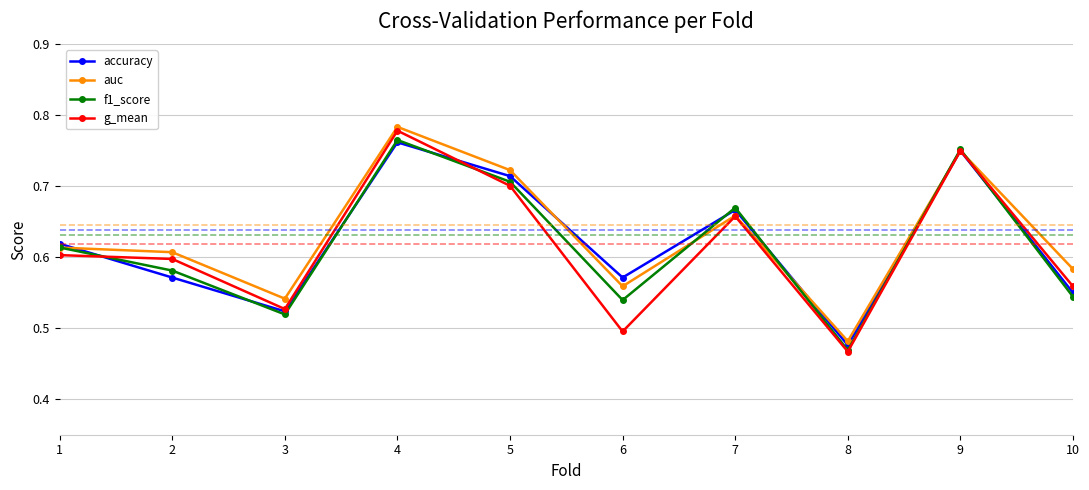

How many f1_score values are between 0 and 1?

10